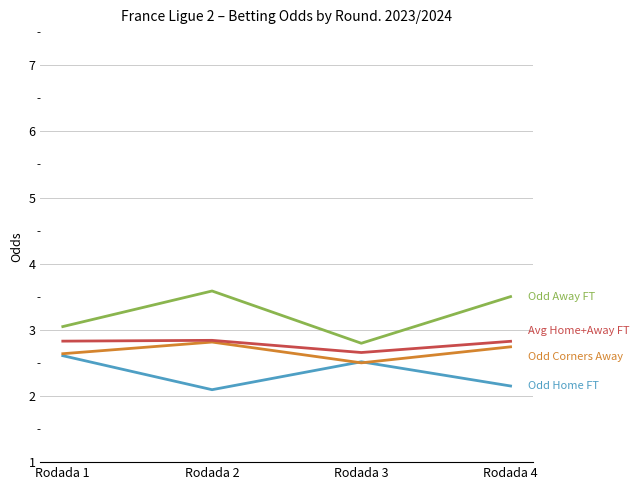

What is the minimum value shown in the chart?

2.1